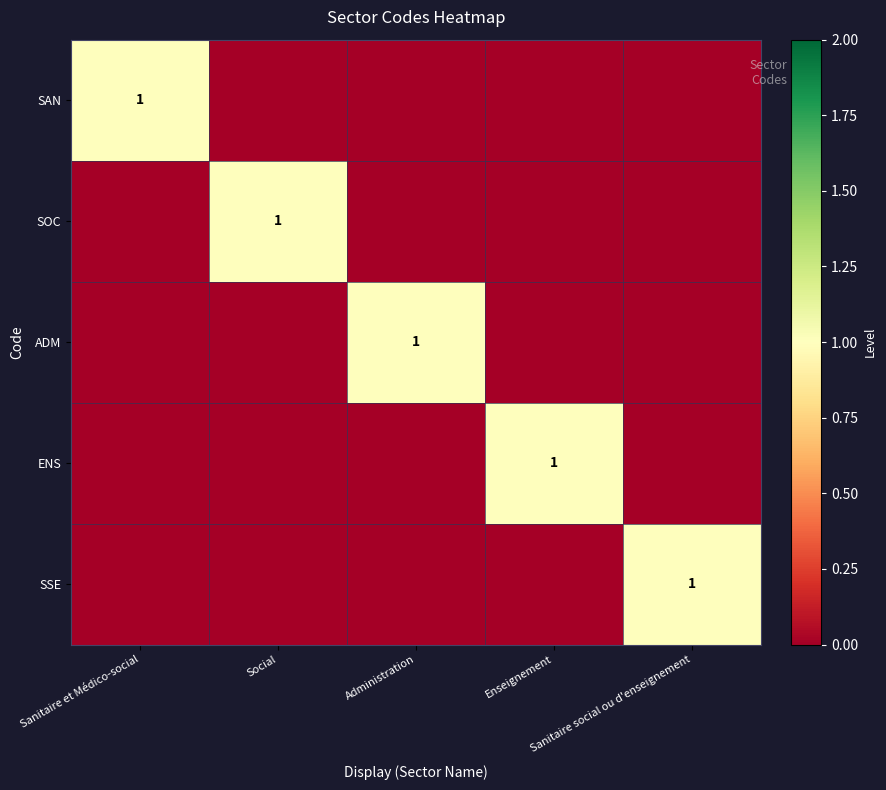

What is the sum of the ADM values at Administration and Sanitaire social ou d'enseignement?

1